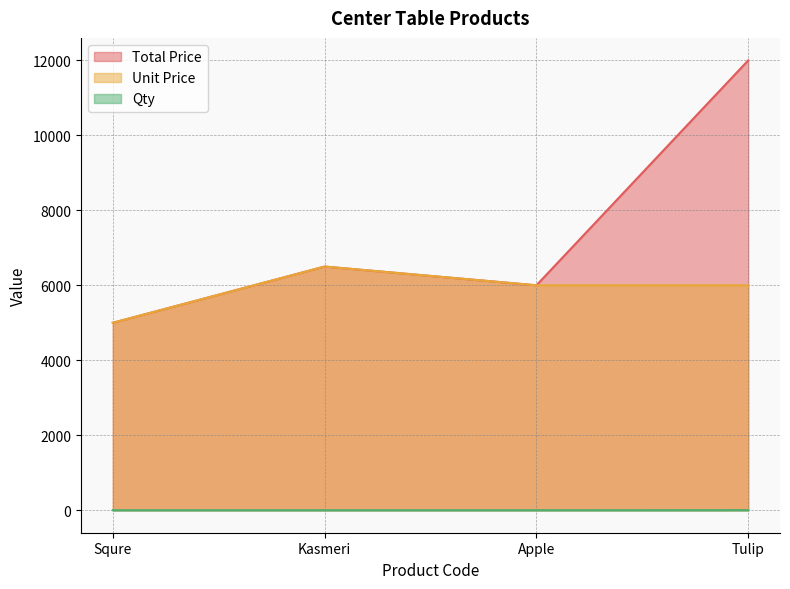

What is the label of the 2nd point from the left?

Kasmeri